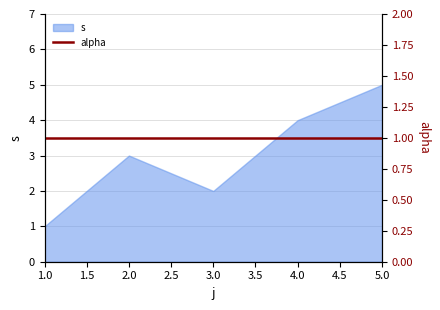

Approximately how many times larger is the value at 1 compared to 5?

0.2